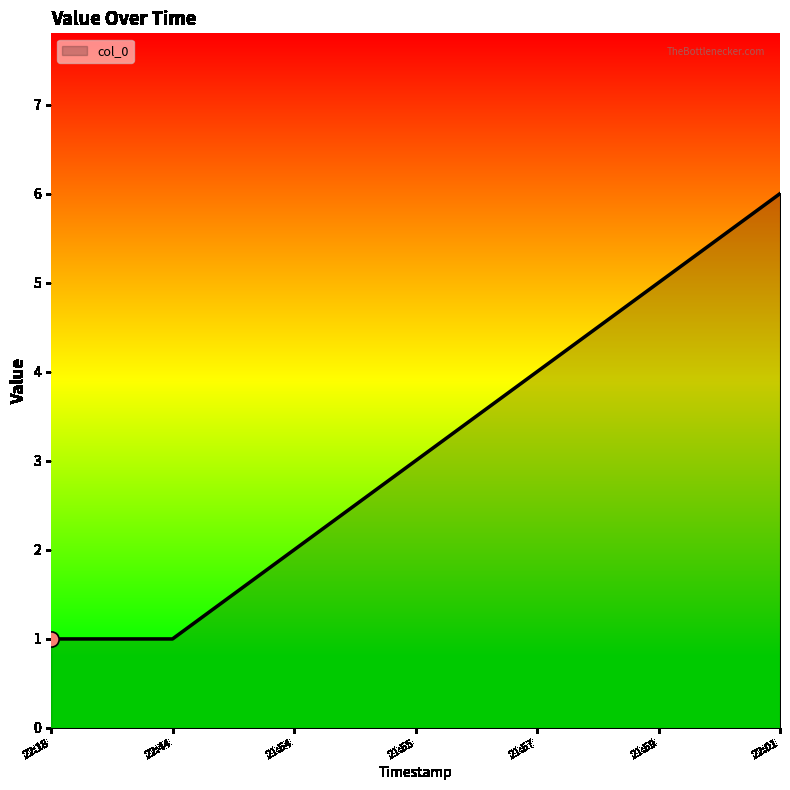

Between 22:18 and 21:55, which is larger?

21:55